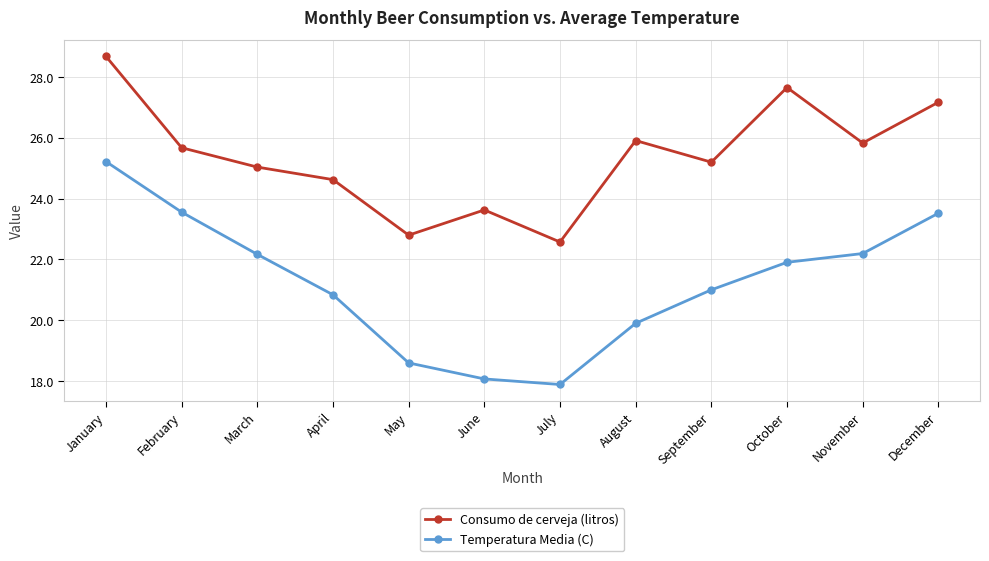

List the series in order of their peak value, lowest first.

Temperatura Media (C), Consumo de cerveja (litros)